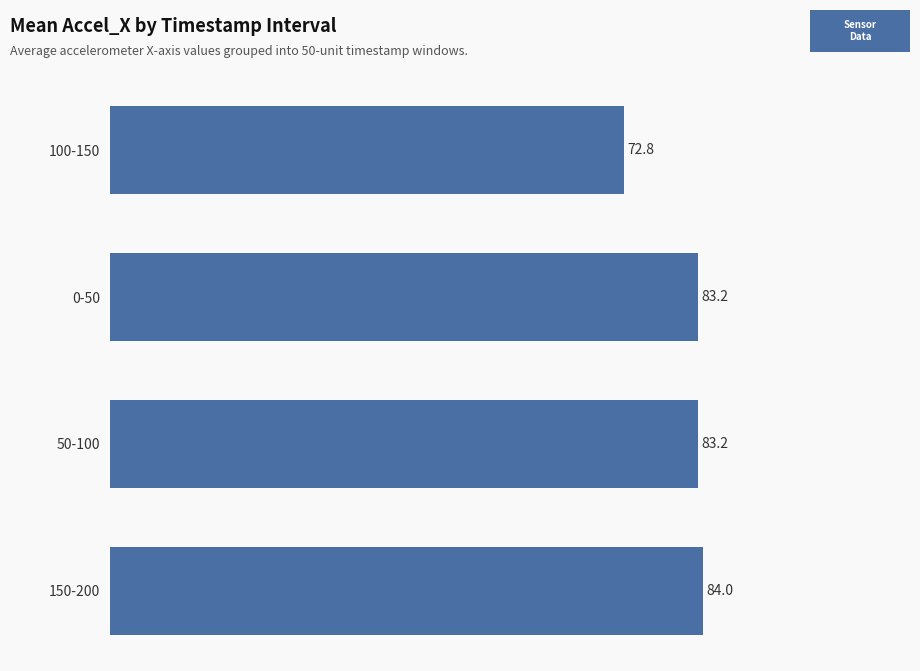

Reading bottom to top, extract all data points from this chart.

150-200=84.0	50-100=83.2	0-50=83.2	100-150=72.8